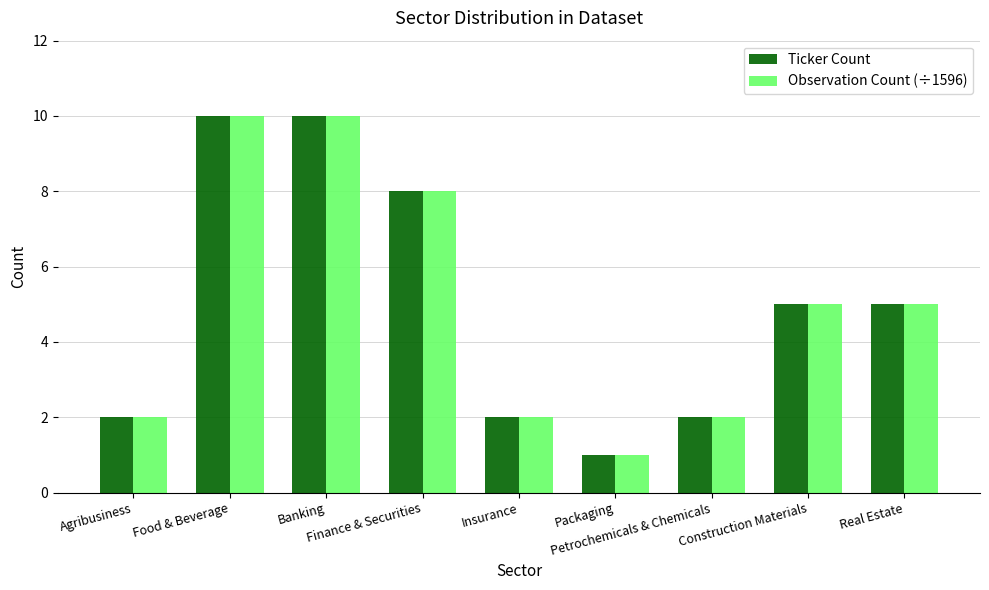

The Observation Count (÷1596) series shows 10 at Food & Beverage. True or false?

True